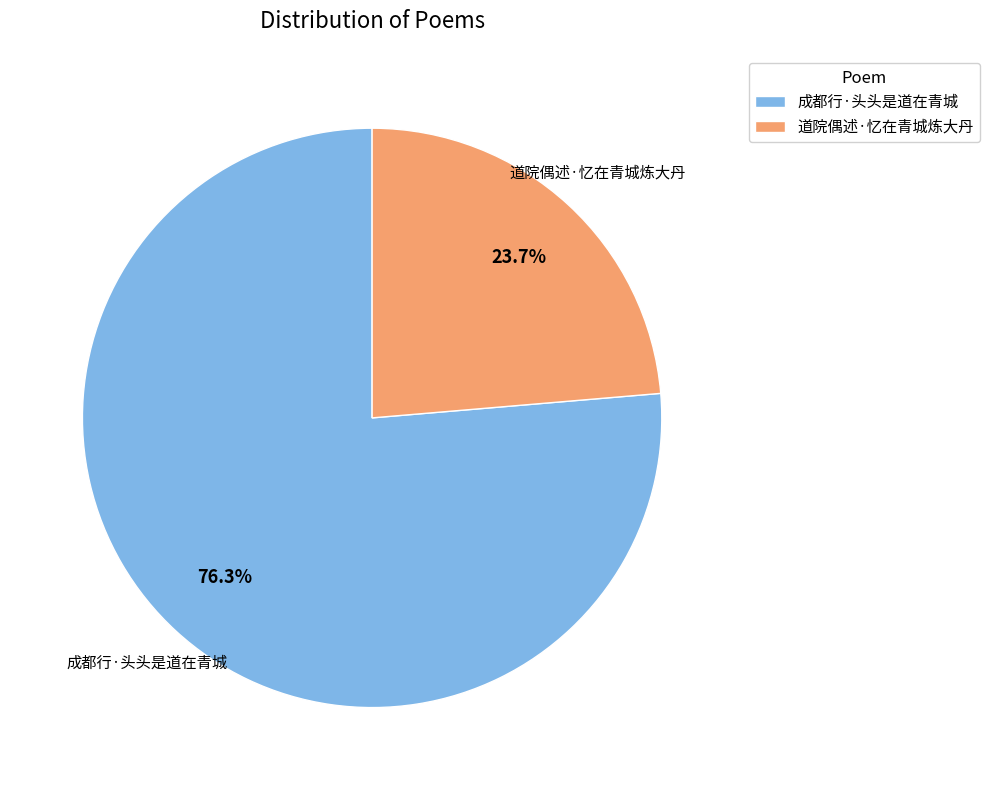

What percentage do 道院偶述·忆在青城炼大丹 and 成都行·头头是道在青城 together represent?

100.0%